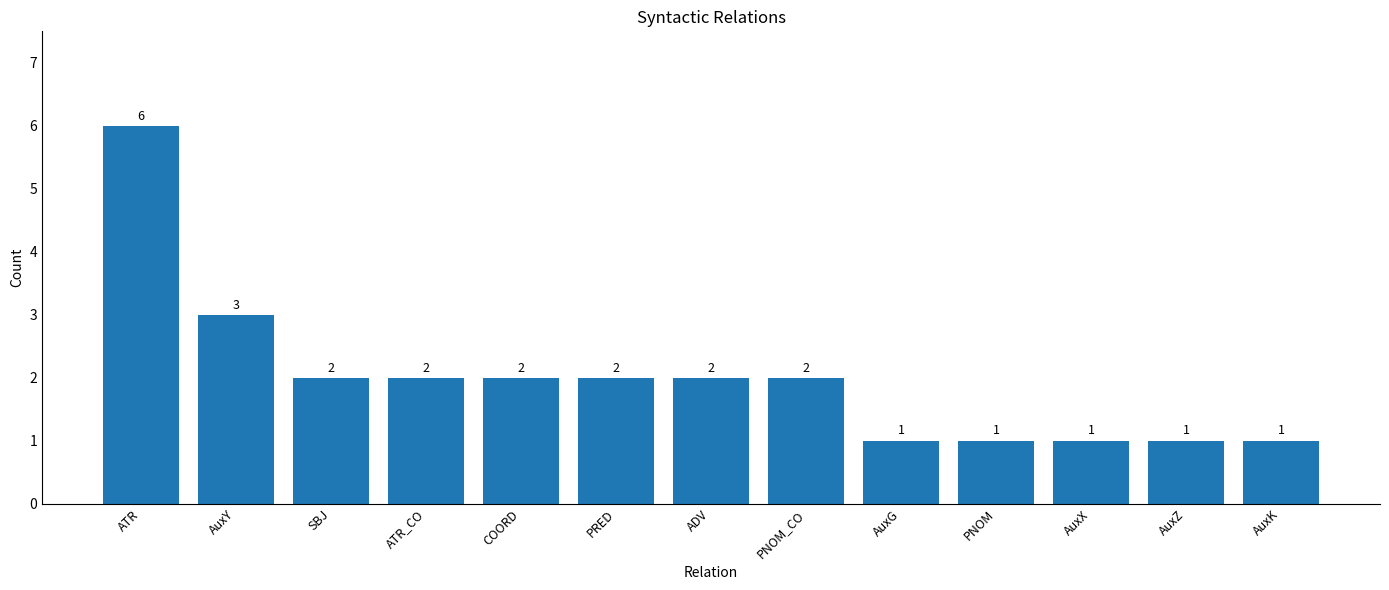

What is the difference between the maximum and minimum values?

5